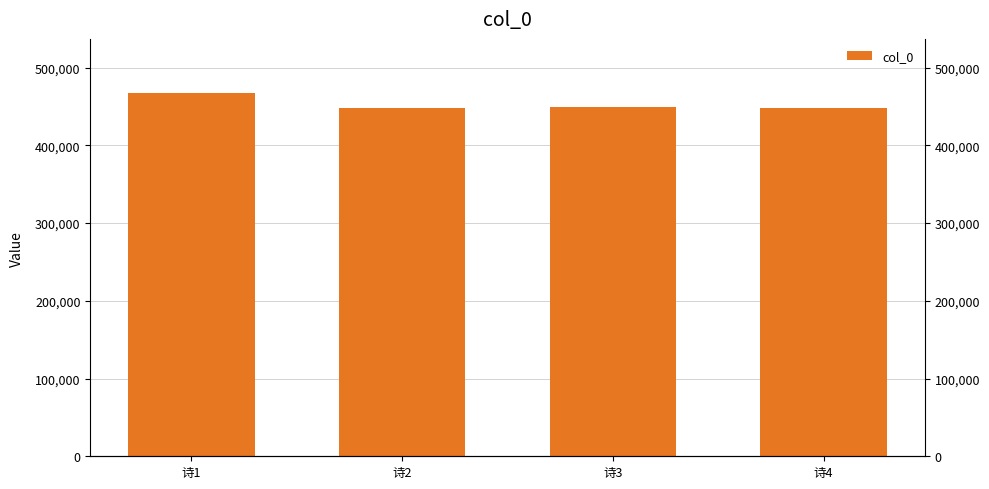

The value at 诗2 is 447948. True or false?

True